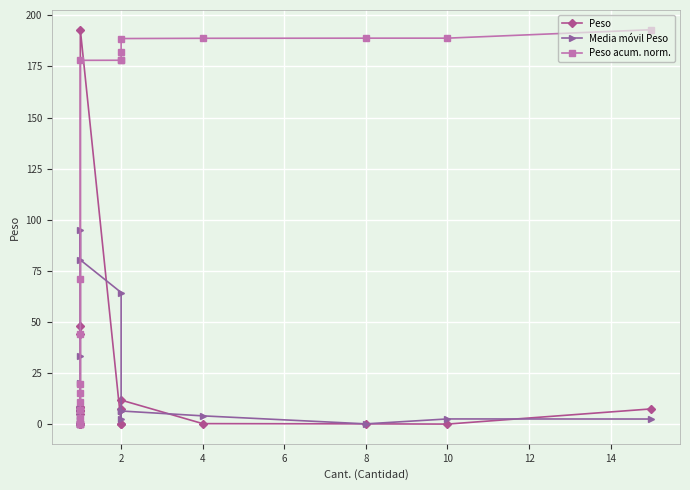

At how many categories does at least one series exceed 40?

11